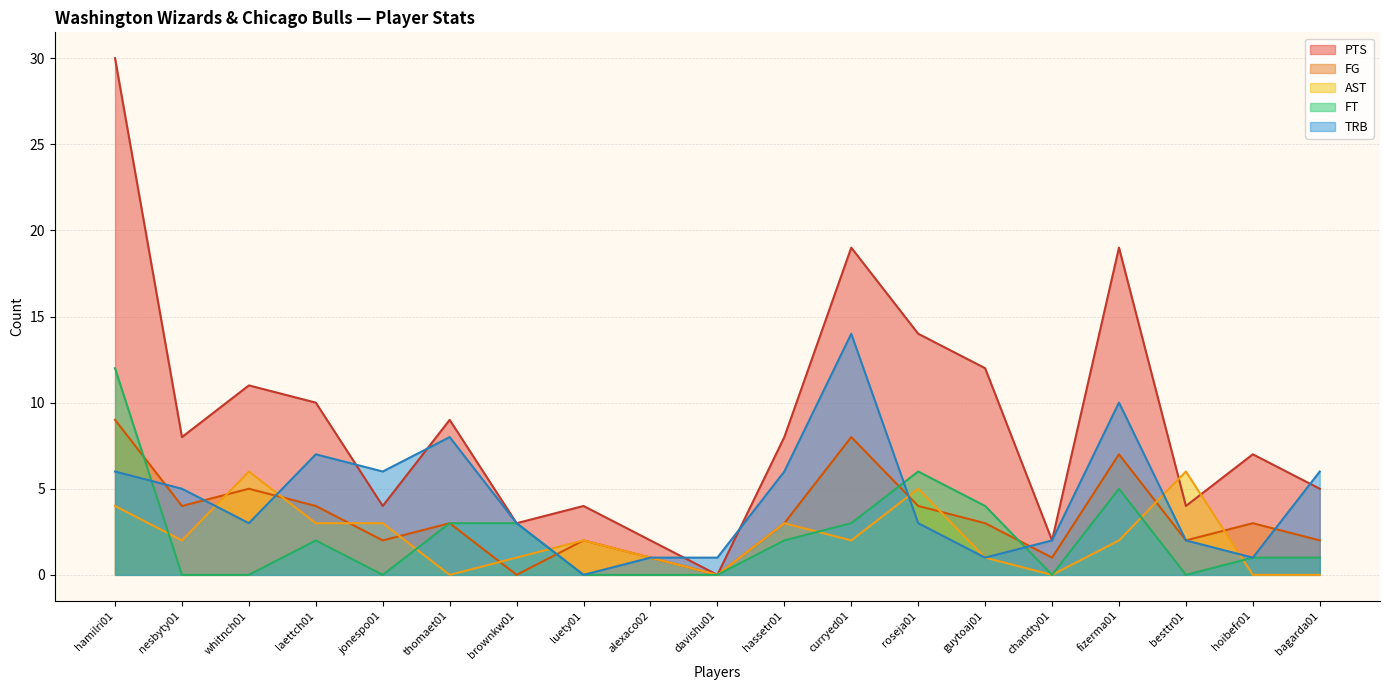

What is the average value of the AST series?

2